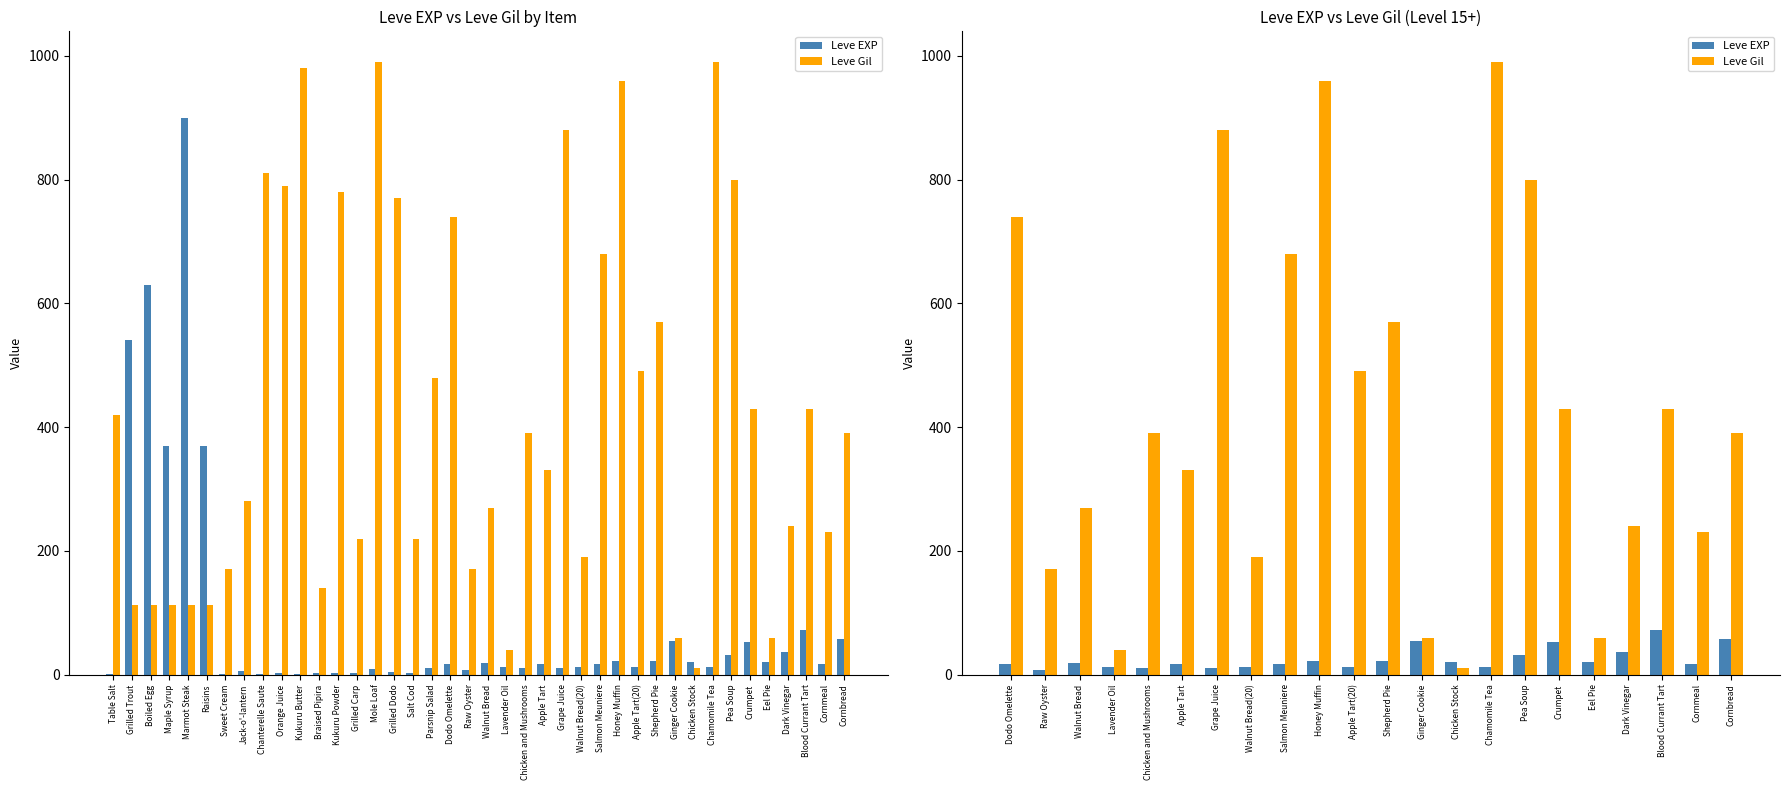

At which label does Leve Gil first exceed 390?

Dodo Omelette